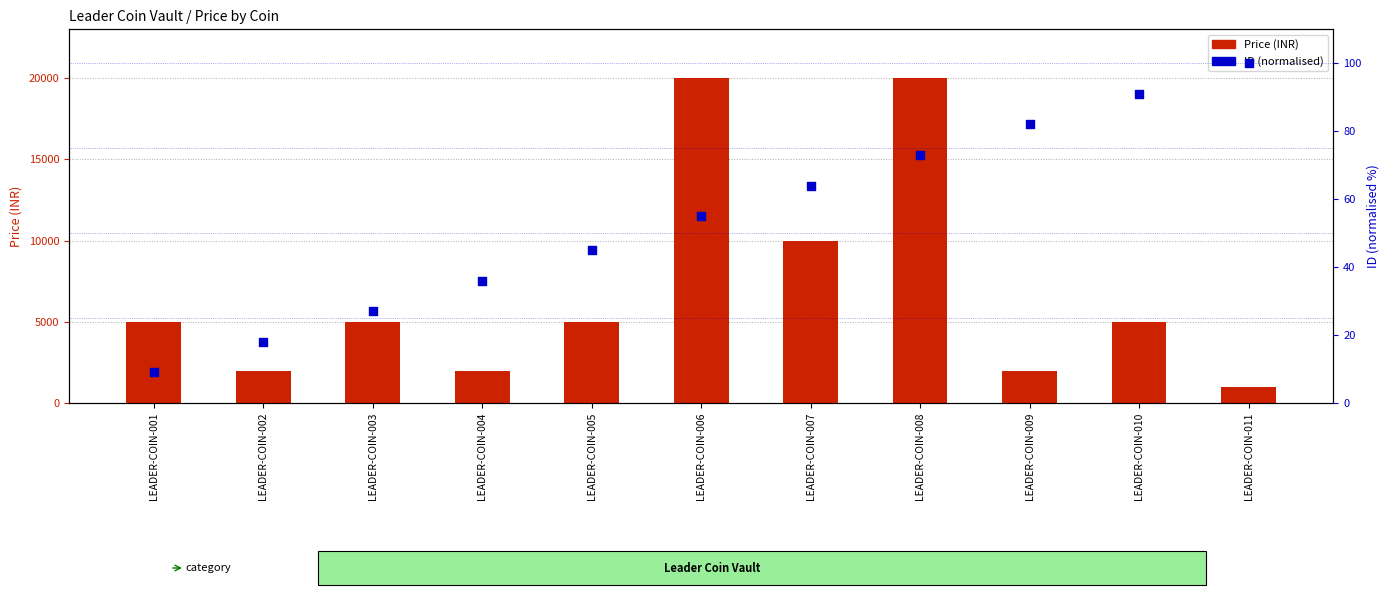

What are all the series names shown in the legend?

Price (INR), ID (normalised)